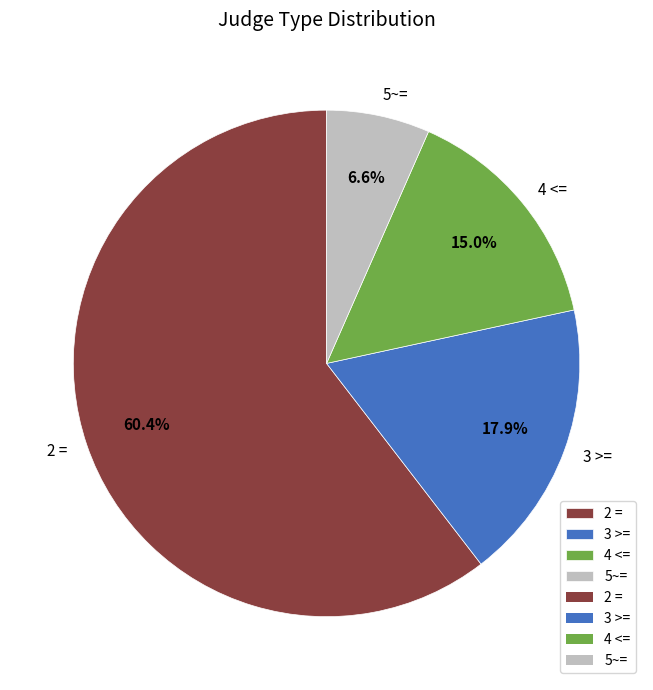

Rank the categories by value from lowest to highest.

5~=, 4 <=, 3 >=, 2 =